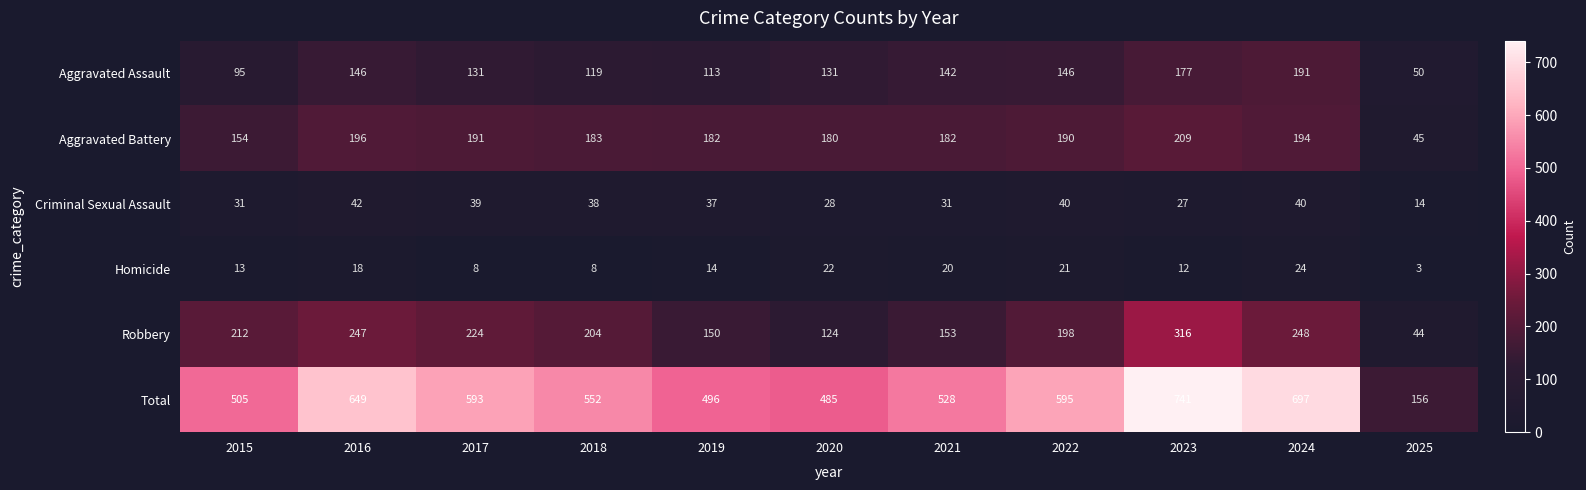

List the series in order of their peak value, highest first.

Total, Robbery, Aggravated Battery, Aggravated Assault, Criminal Sexual Assault, Homicide